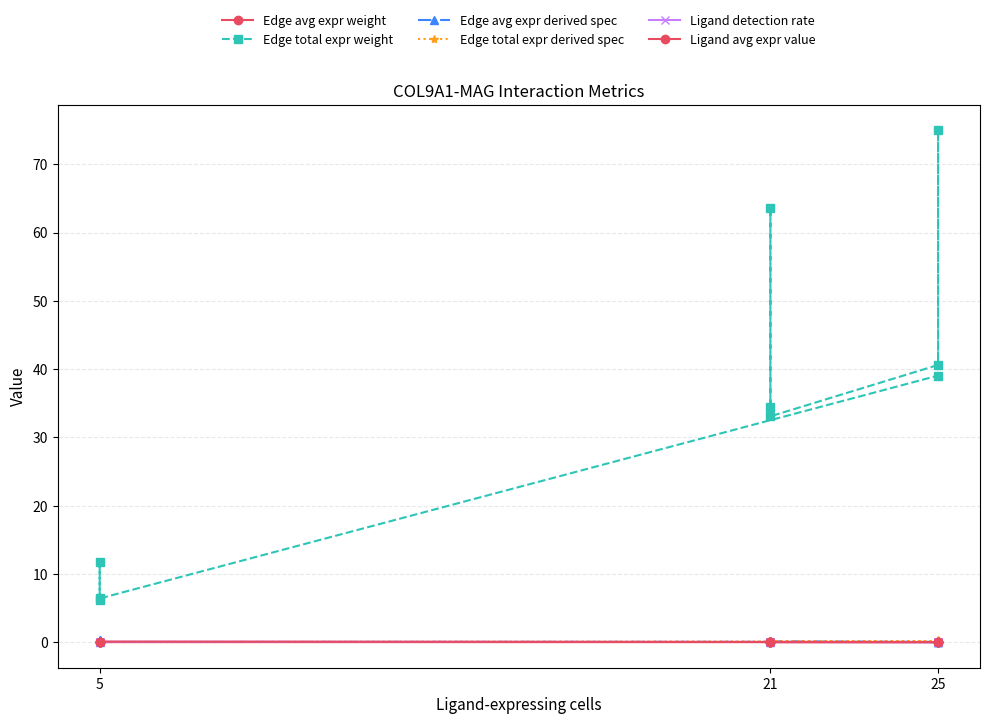

Count the number of categories in the chart.

9